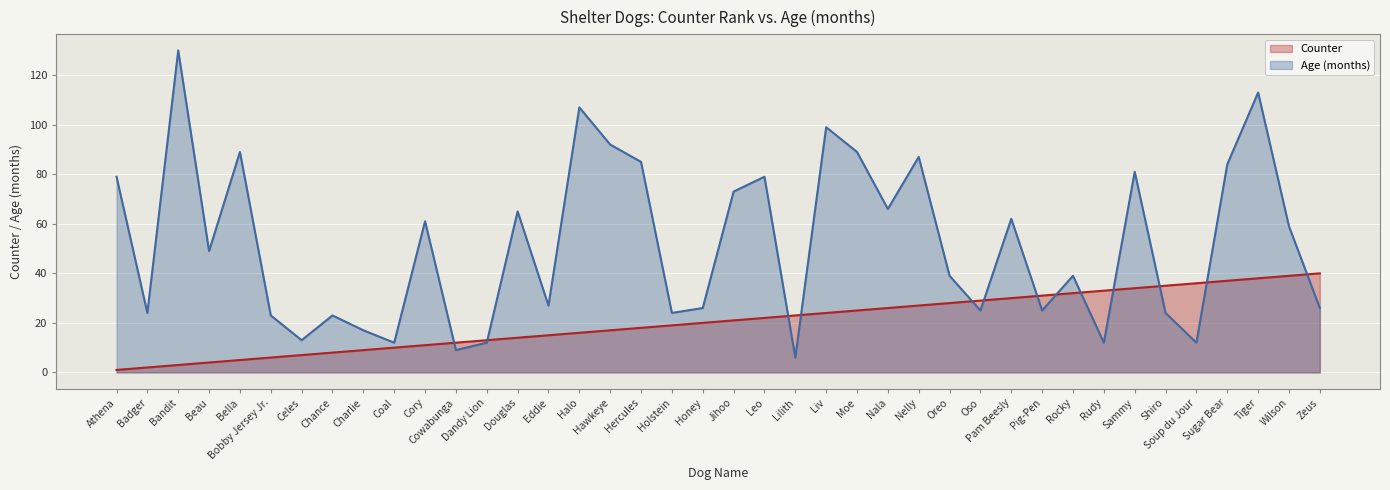

True or false: Counter has more than 0 points higher than both neighbors.

False